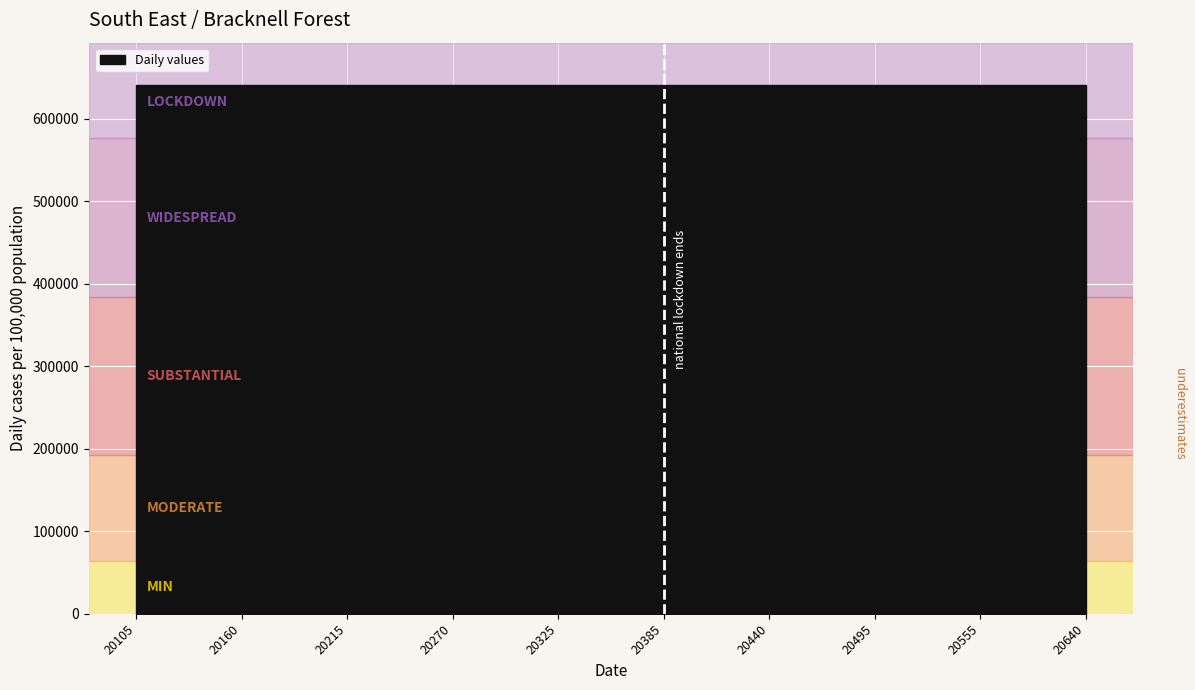

What is the difference between the maximum and minimum values?

535